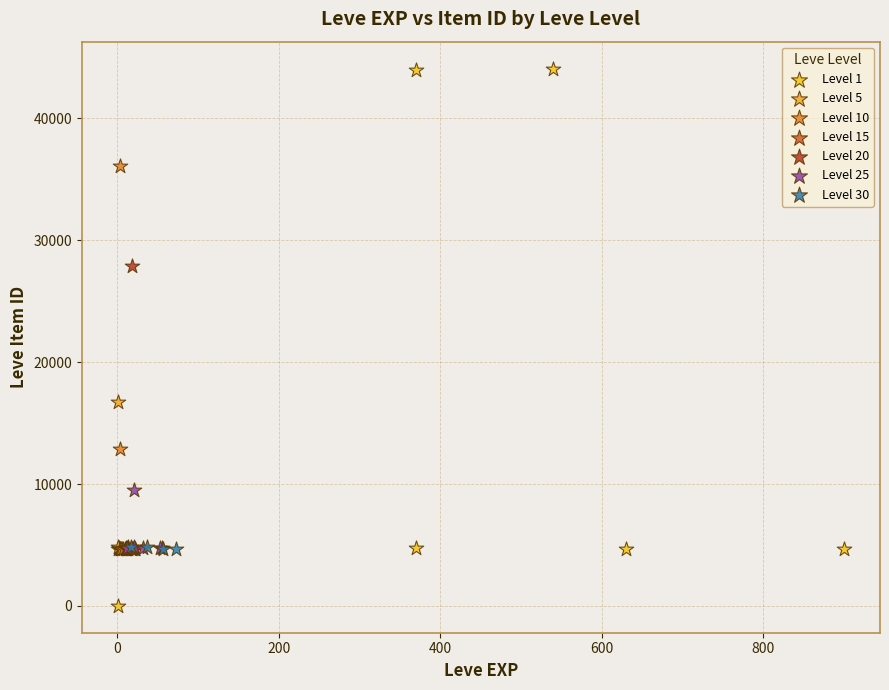

Which series contains the lowest Y value?

Level 1